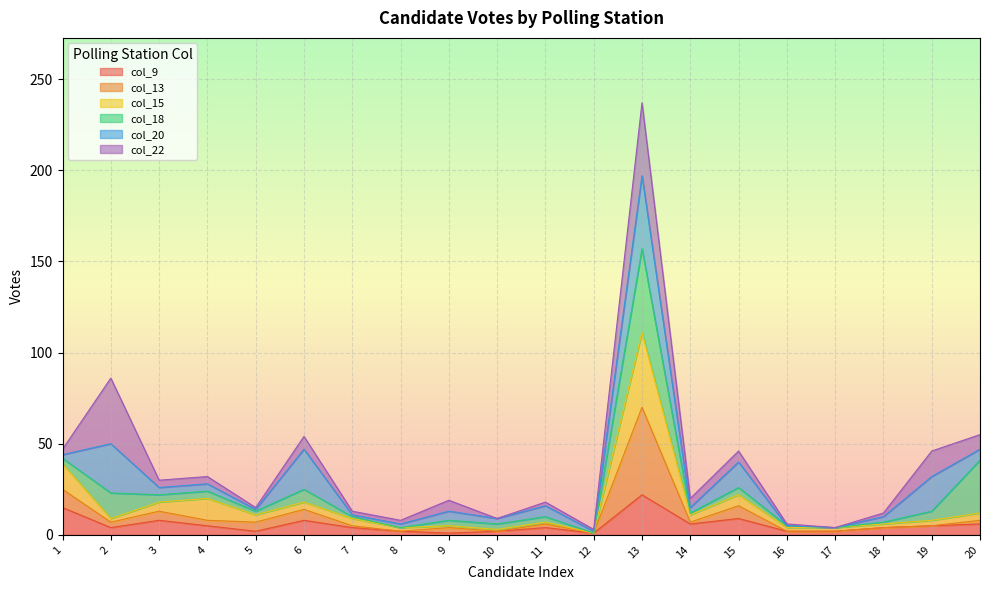

How many interior local valleys does the col_15 series have?

6